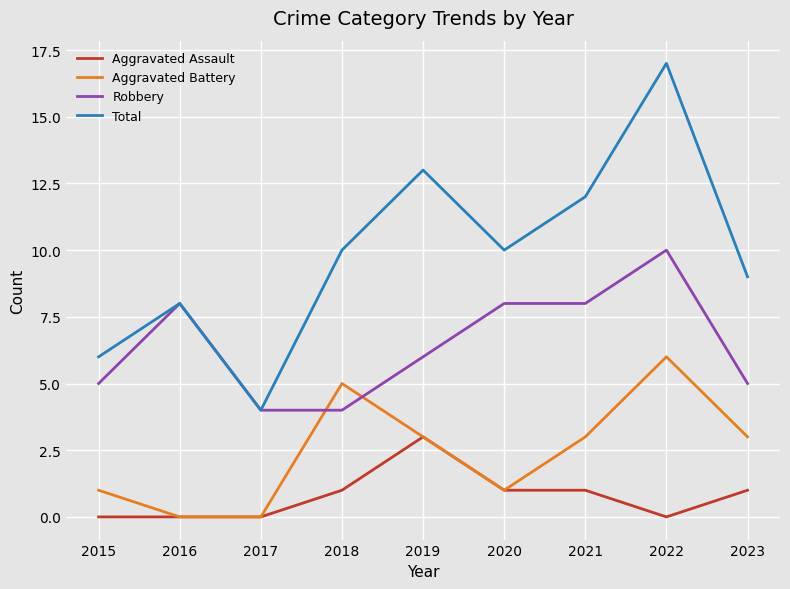

How many categories are shown in the chart?

9